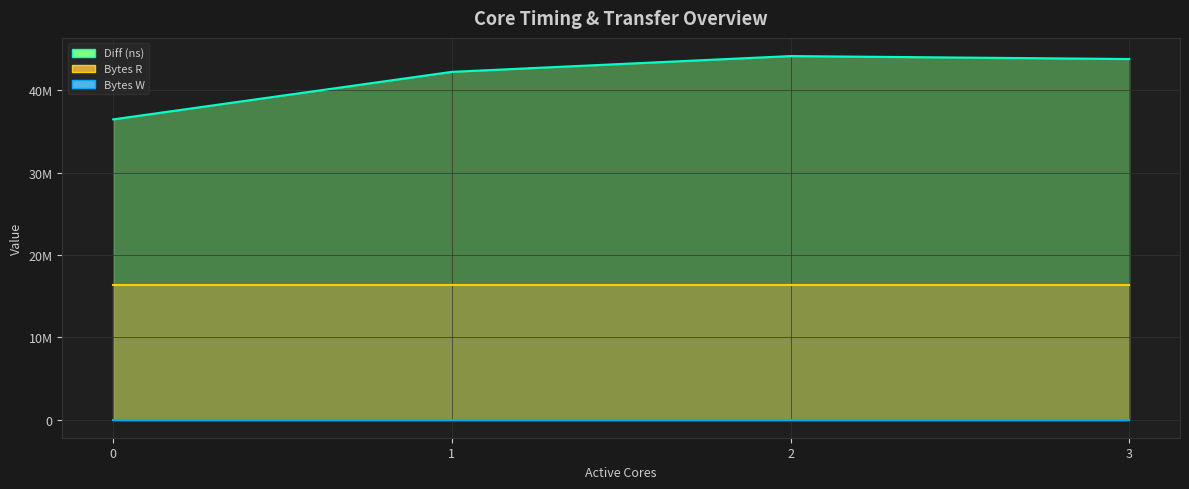

What is the difference between the Diff (ns) values at 1 and 3?

1559417